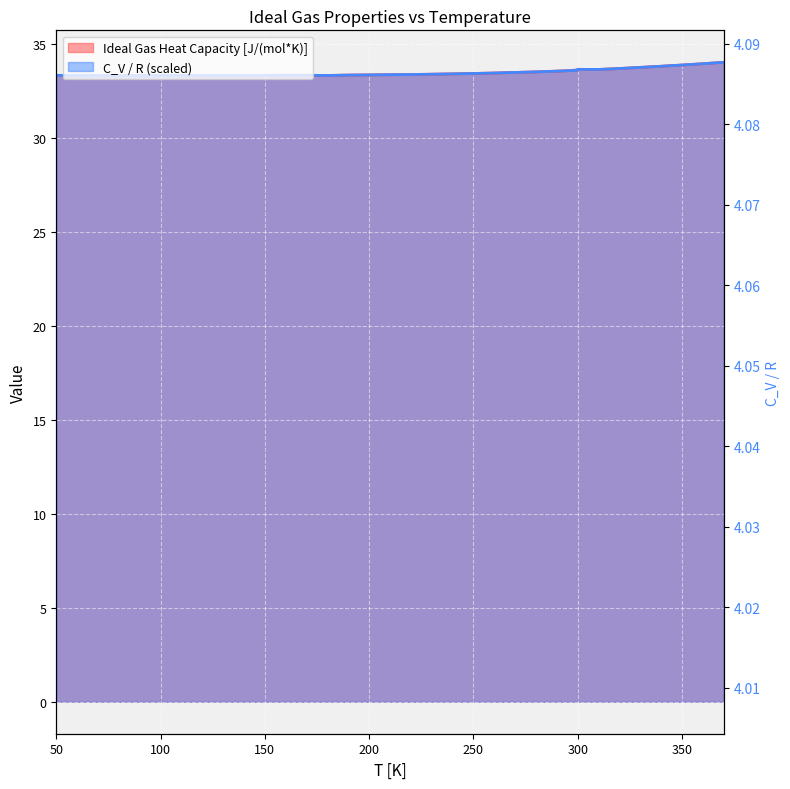

True or false: Ideal Gas Heat Capacity [J/(mol*K)] and C_V / R intersect in this chart.

False